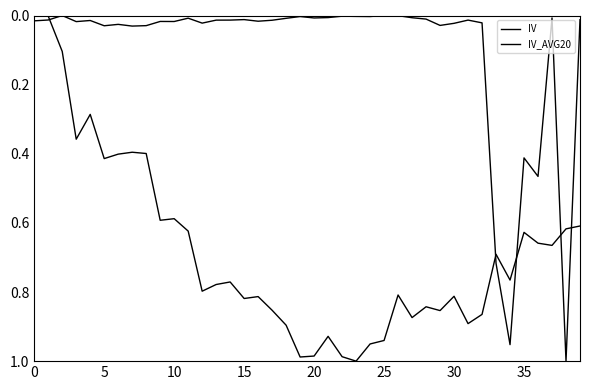

How many lines are shown in the chart?

2